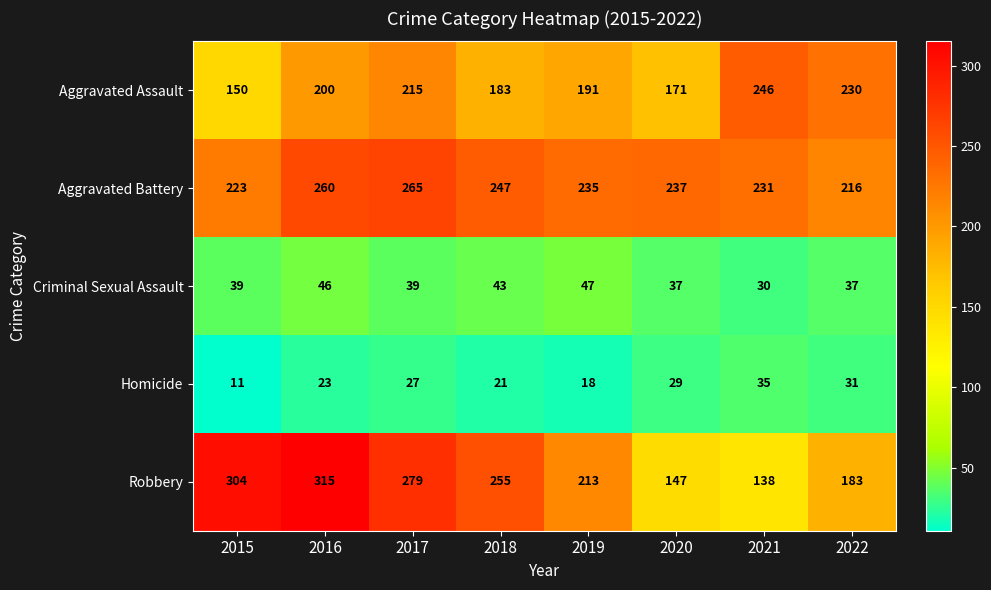

Where is Robbery nearest to the value 226?

2019